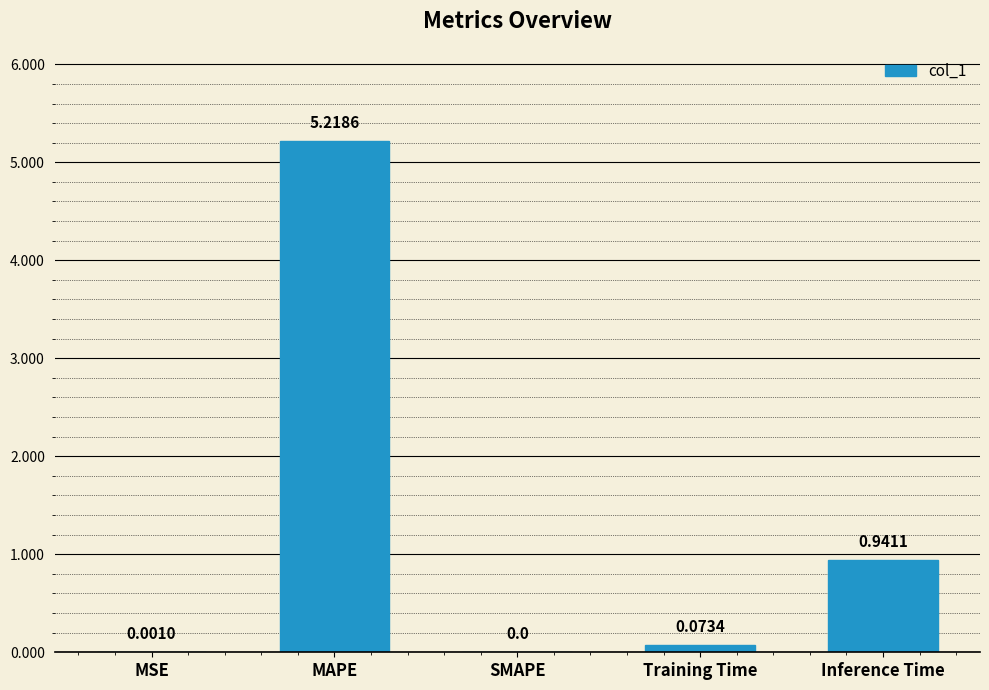

What is the sum of the values at MAPE and SMAPE?

5.2